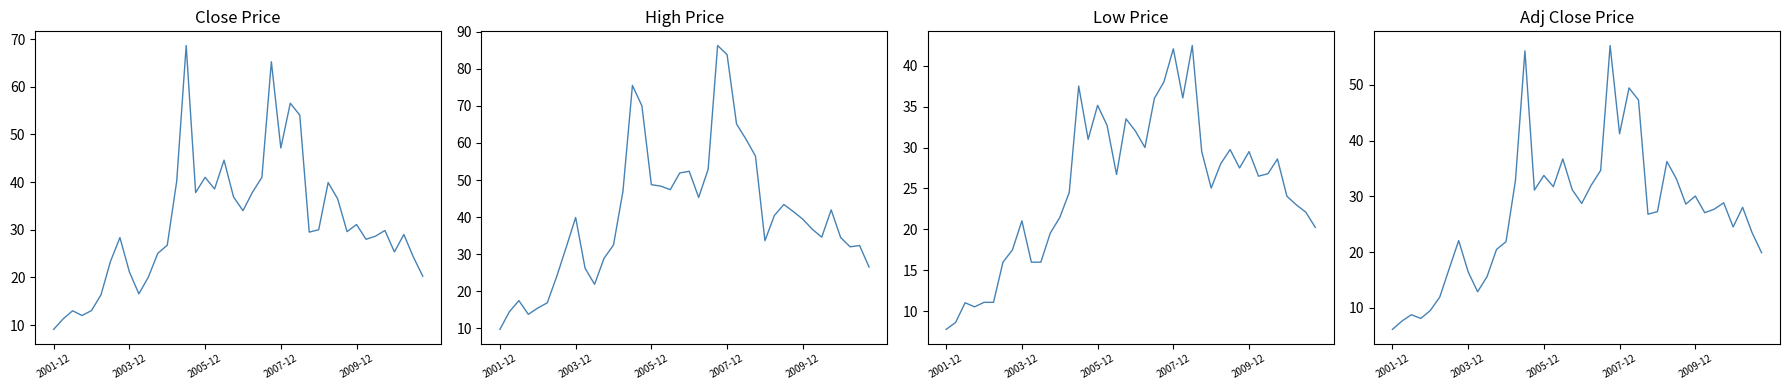

The High series shows 22.7 at 2009-12. True or false?

False